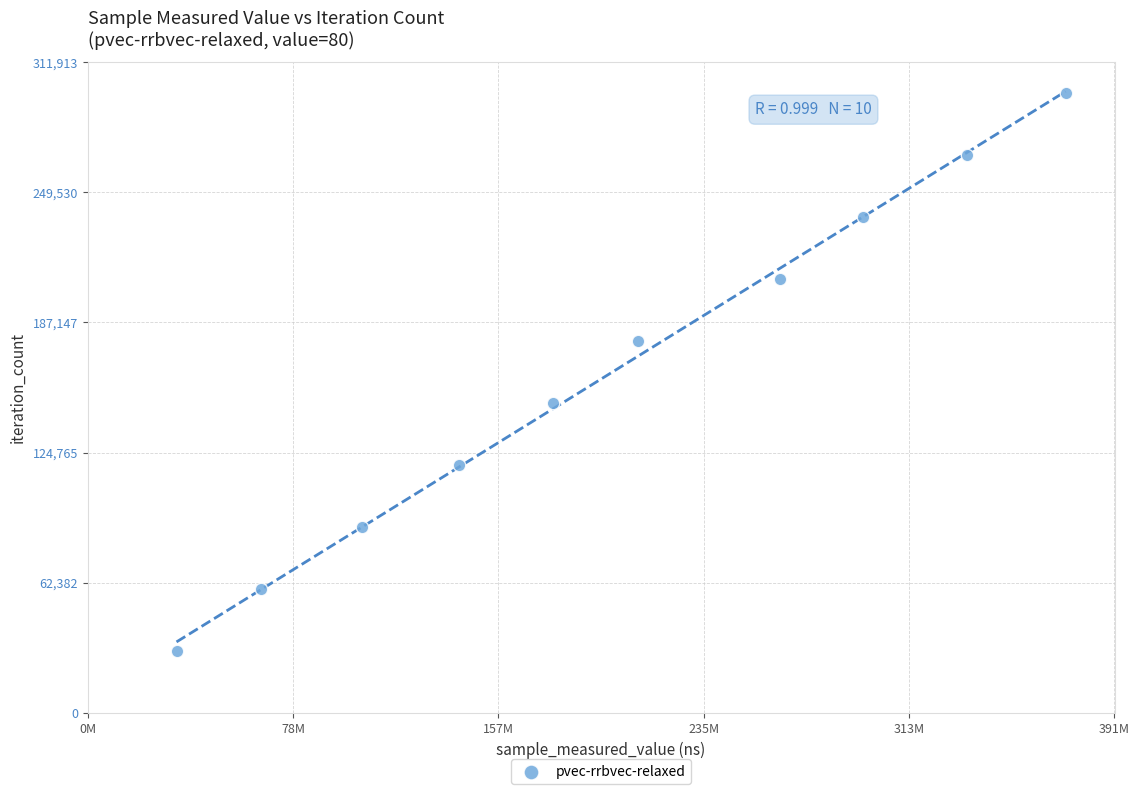

What is the average Y value?

163383